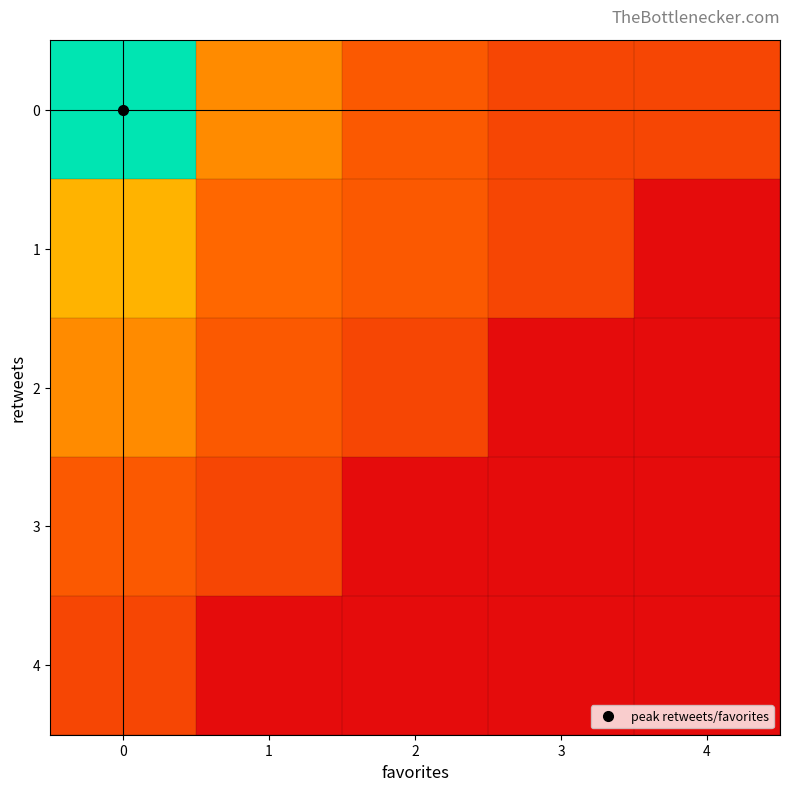

Rank the series by their maximum value, from lowest to highest.

4, 3, 2, 1, 0